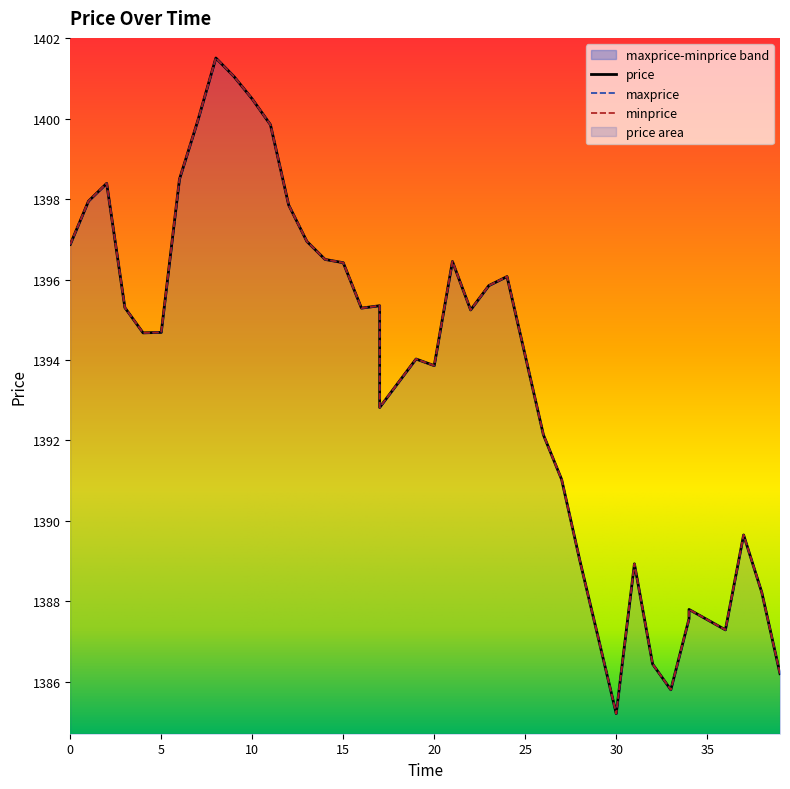

List the series in order of their peak value, highest first.

price, maxprice, minprice